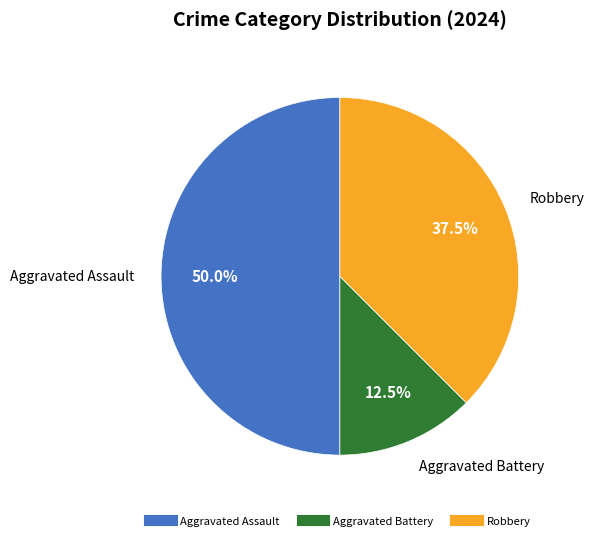

Which has a higher value, Robbery or Aggravated Assault?

Aggravated Assault